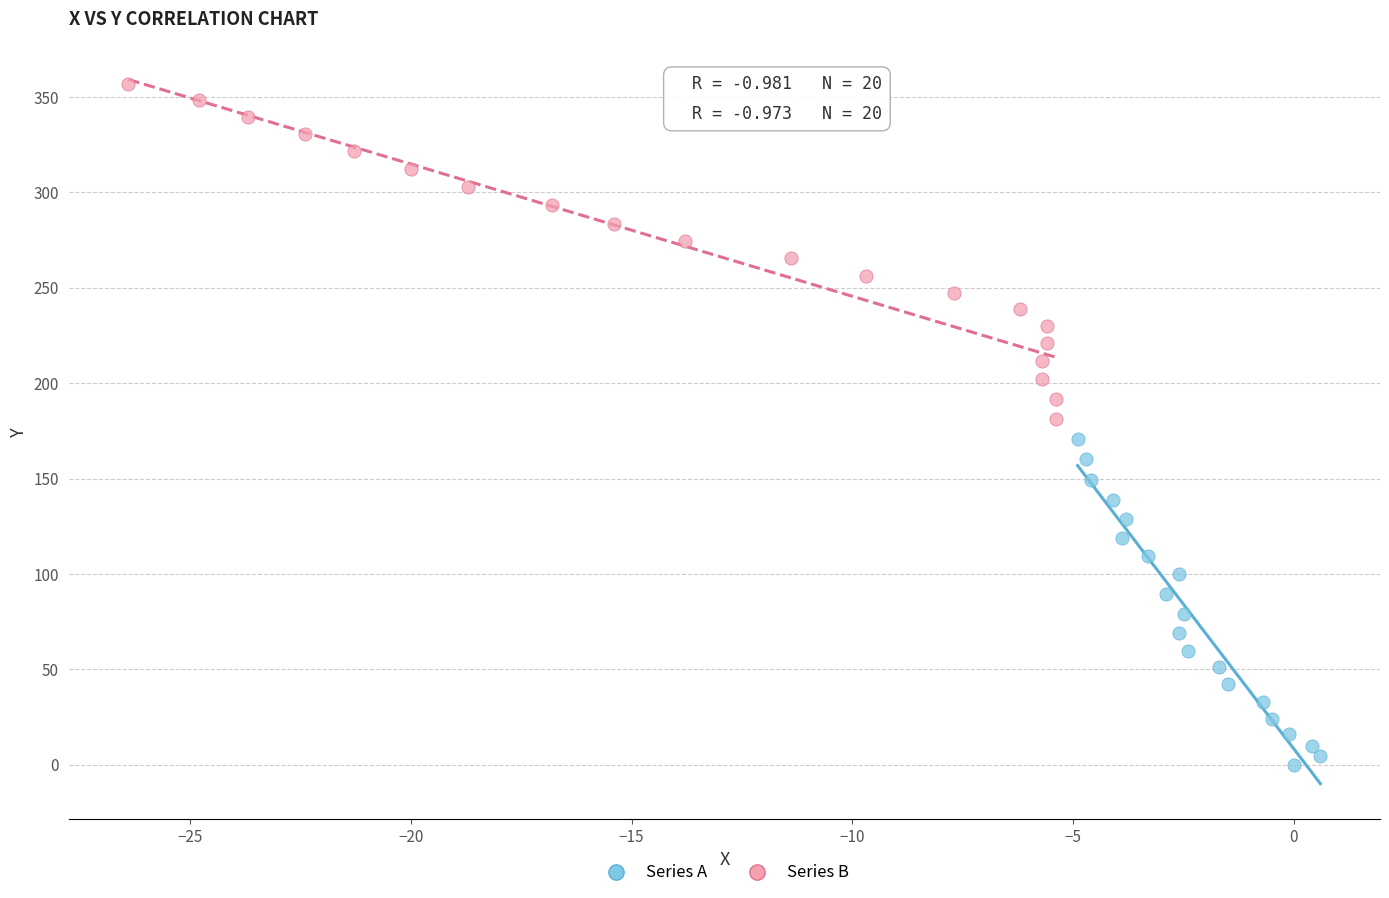

Which series has the widest spread of Y values?

Series B